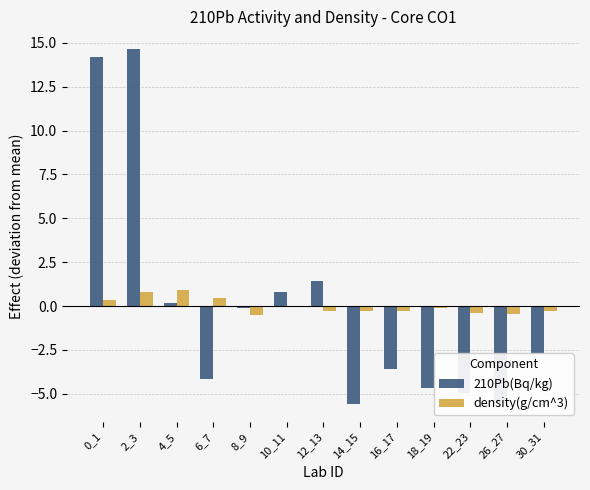

At which label is 210Pb(Bq/kg) closest to 4?

12_13